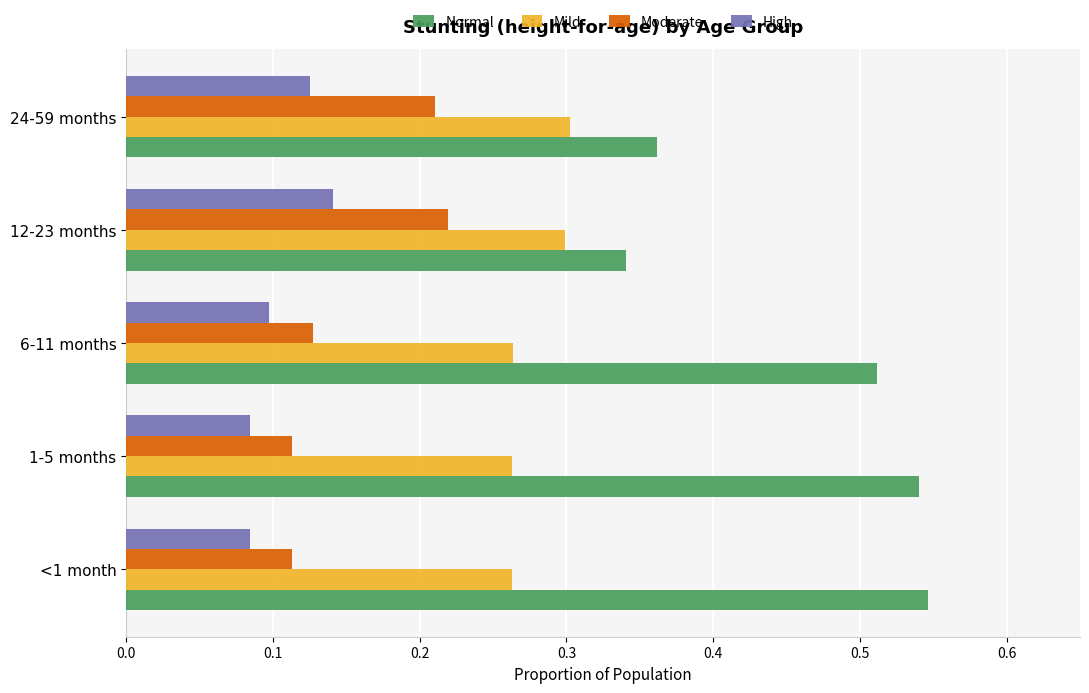

What is the sum of the Normal values at <1 month and 6-11 months?

1.1